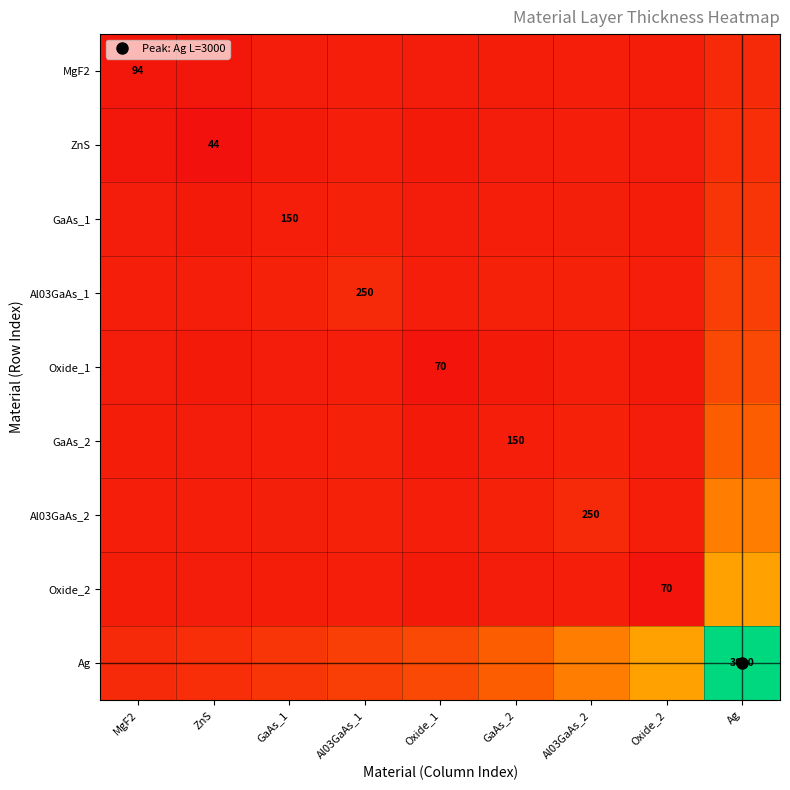

Which series has the largest total across all categories?

Ag